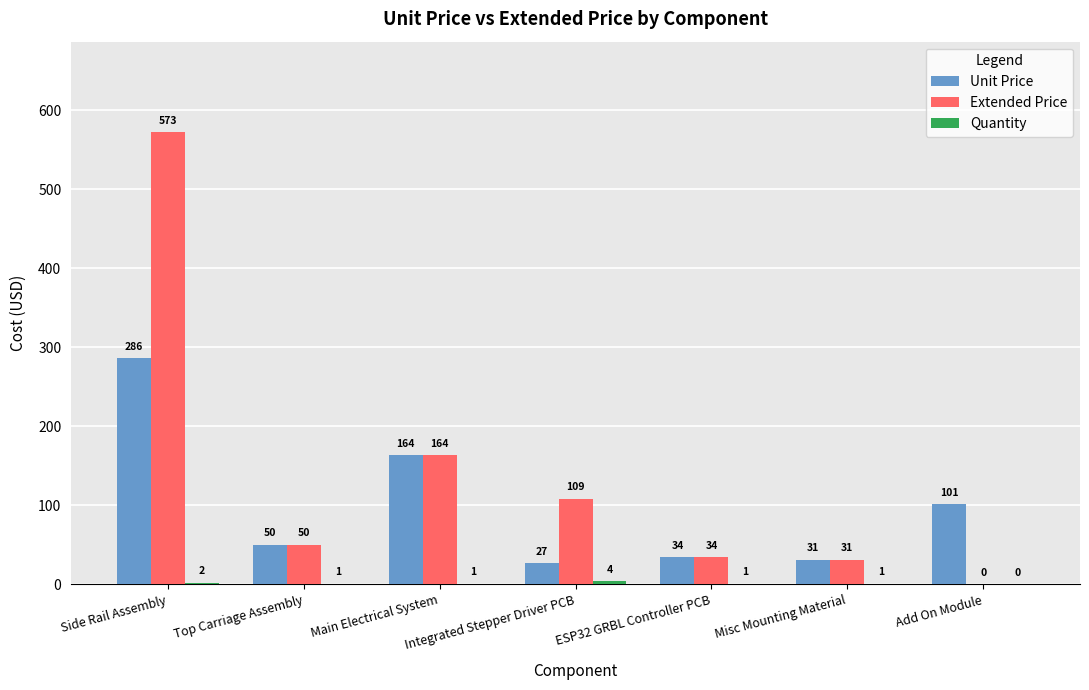

Where is Unit Price nearest to the value 156?

Main Electrical System